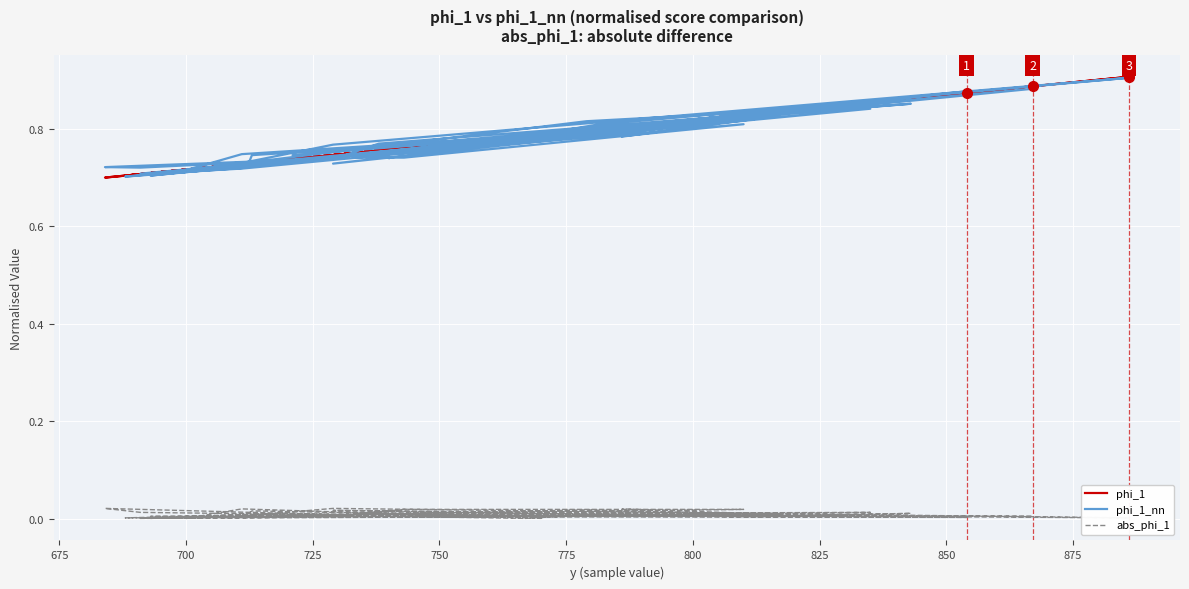

What are all the series names shown in the legend?

phi_1, phi_1_nn, abs_phi_1